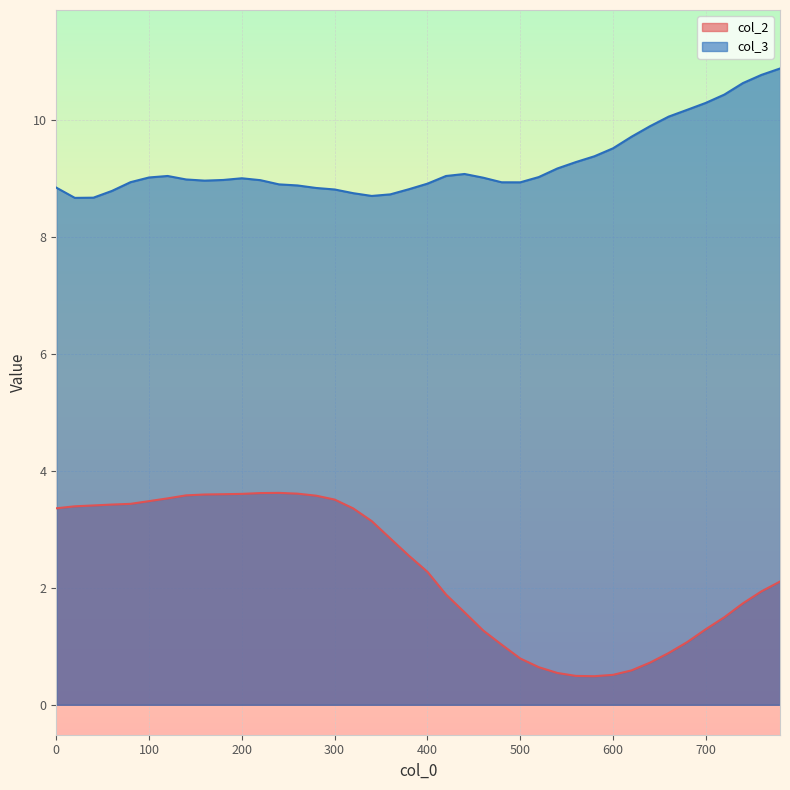

Reading left to right, what are all the values shown in this chart?

col_2: 3.4	3.4	3.4	3.4	3.4	3.5	3.5	3.6	3.6	3.6	3.6	3.6	3.6	3.6	3.6	3.5	3.4	3.1	2.8	2.5	2.3	1.9	1.6	1.3	1.0	0.8	0.6	0.5	0.5	0.5	0.5	0.6	0.7	0.9	1.1	1.3	1.5	1.7	1.9	2.1
col_3: 8.8	8.7	8.7	8.8	8.9	9.0	9.0	9.0	9.0	9.0	9.0	9.0	8.9	8.9	8.8	8.8	8.7	8.7	8.7	8.8	8.9	9.0	9.1	9.0	8.9	8.9	9.0	9.2	9.3	9.4	9.5	9.7	9.9	10.1	10.2	10.3	10.4	10.6	10.8	10.9